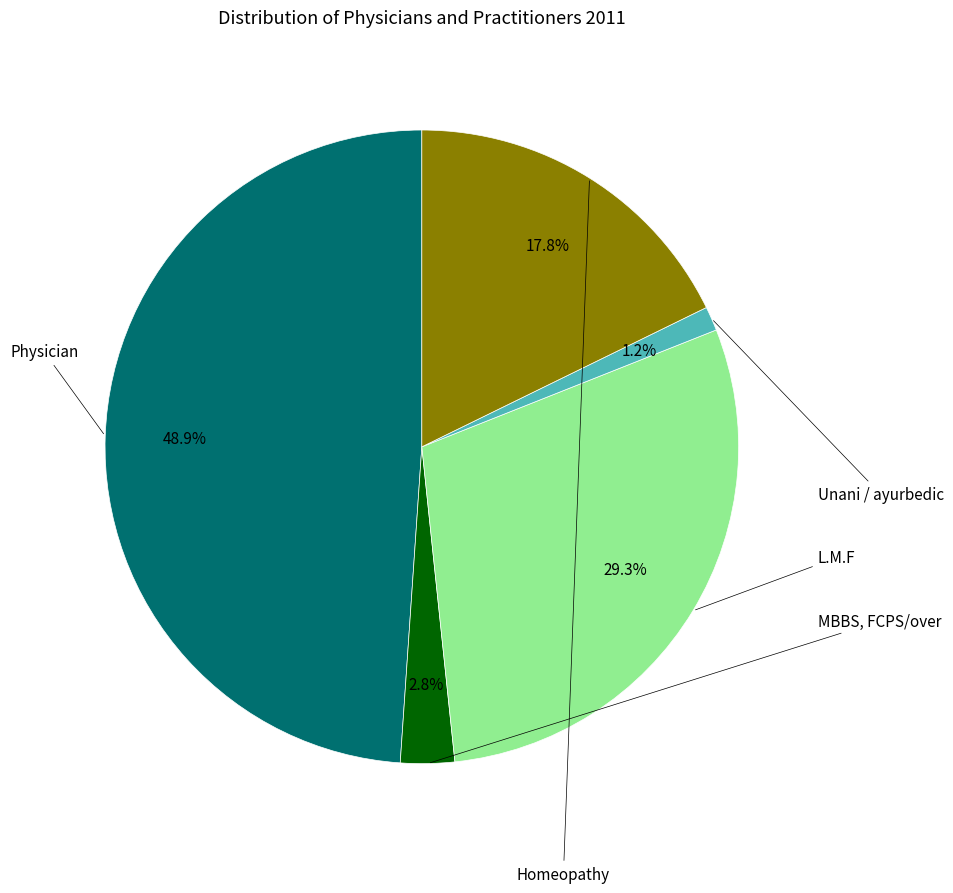

Is there a majority slice in this chart?

No